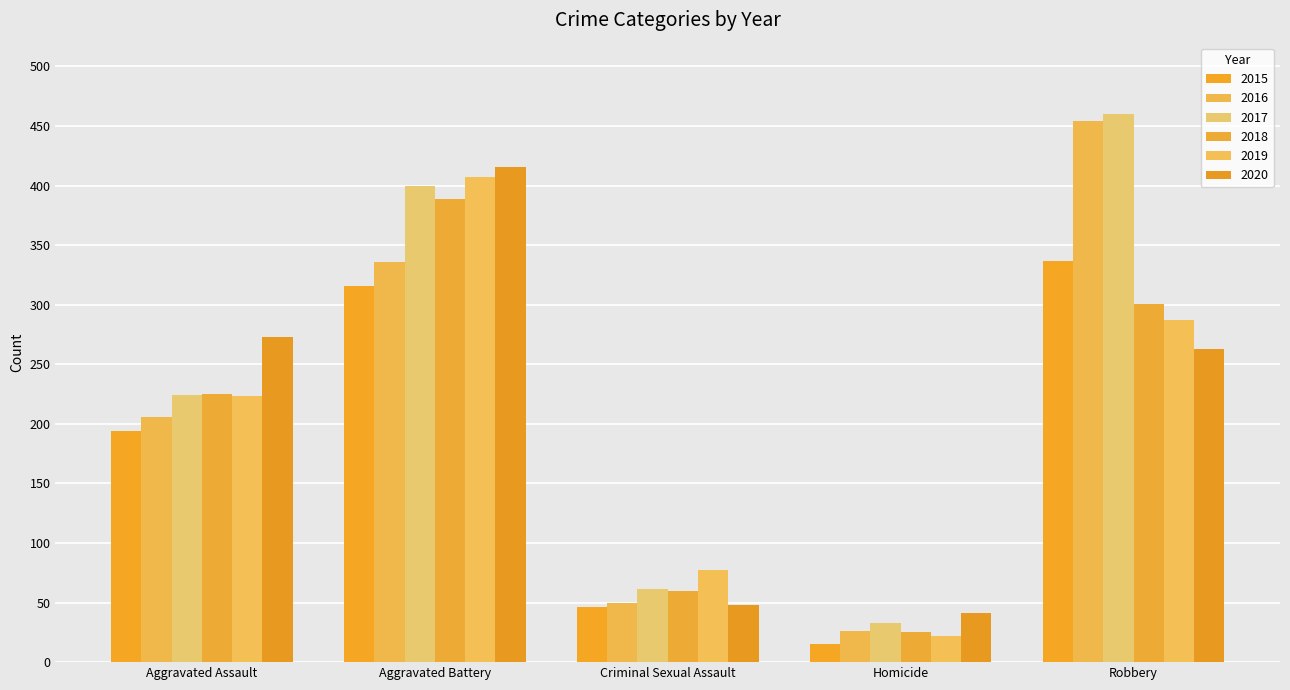

How many series are shown in this chart?

6